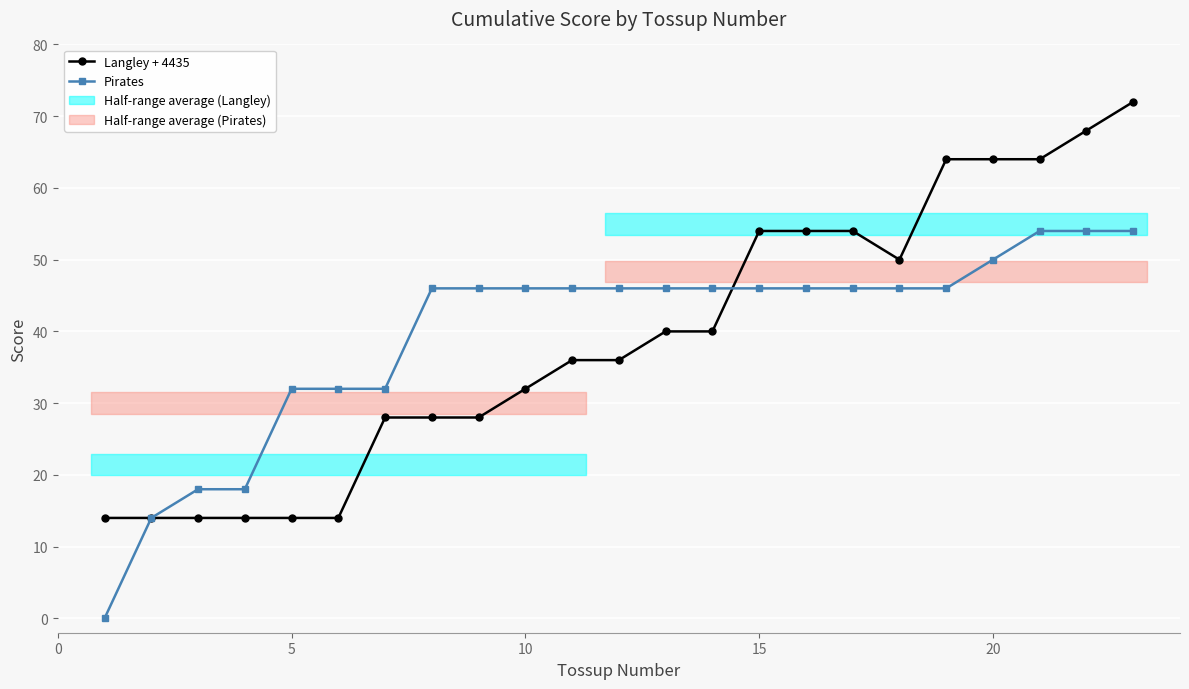

How many lines are shown in the chart?

2